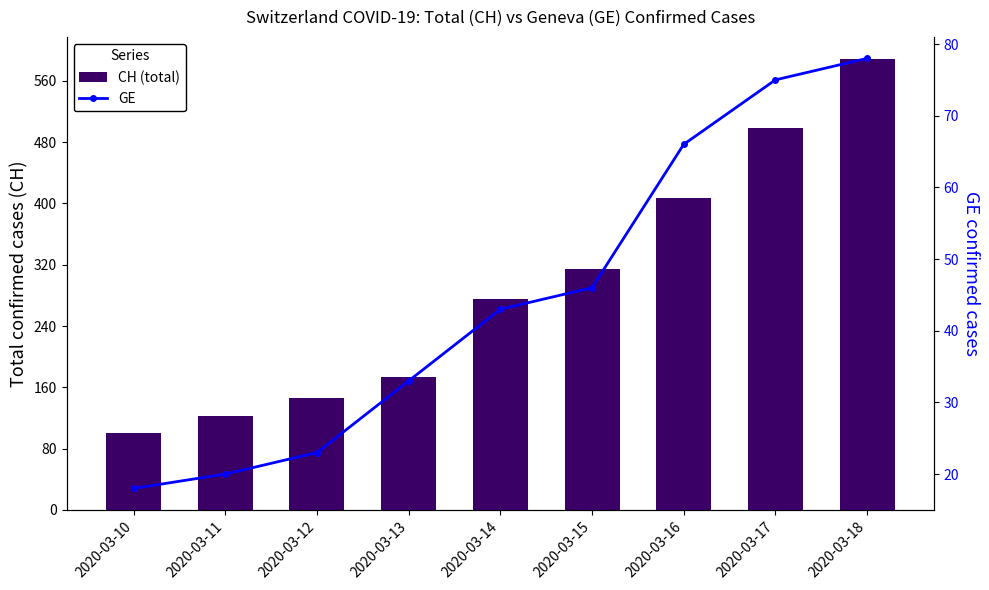

What is the spread (max minus min) of values at 2020-03-16?

341